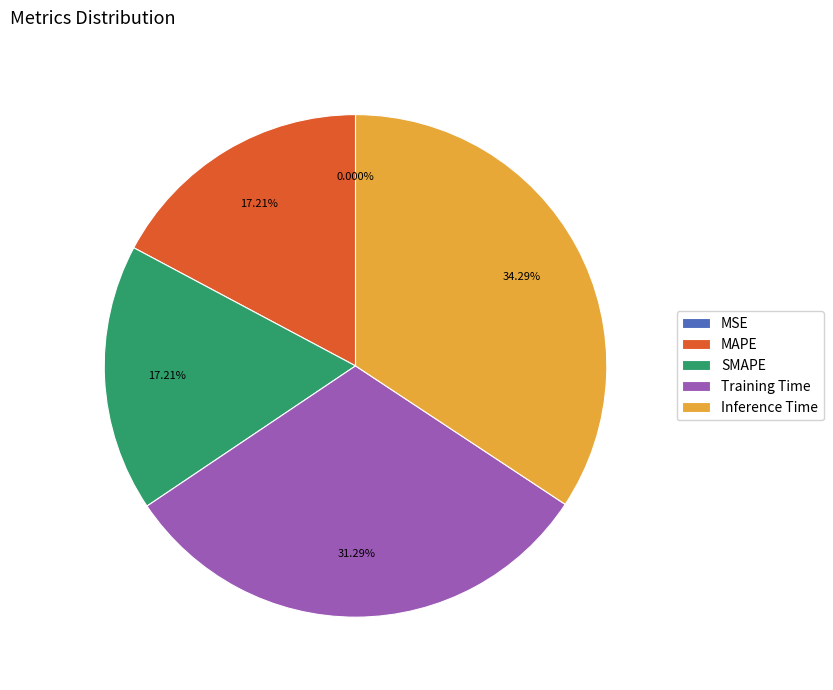

Between MAPE and Inference Time, which is larger?

Inference Time